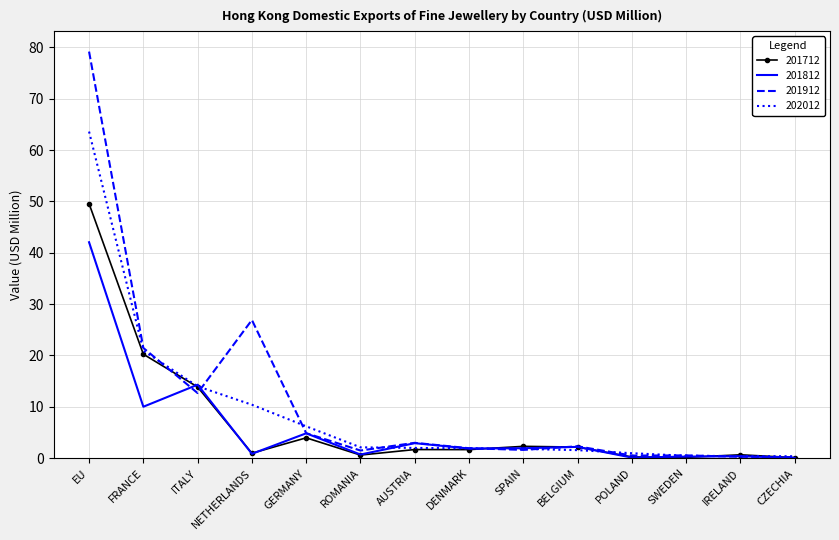

What is the maximum value for 201712?

49.6